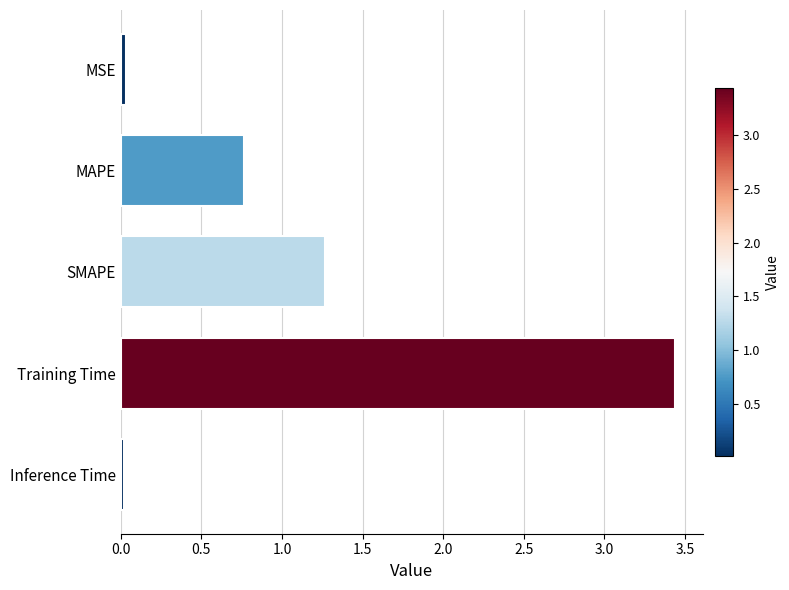

What is the average value?

1.1